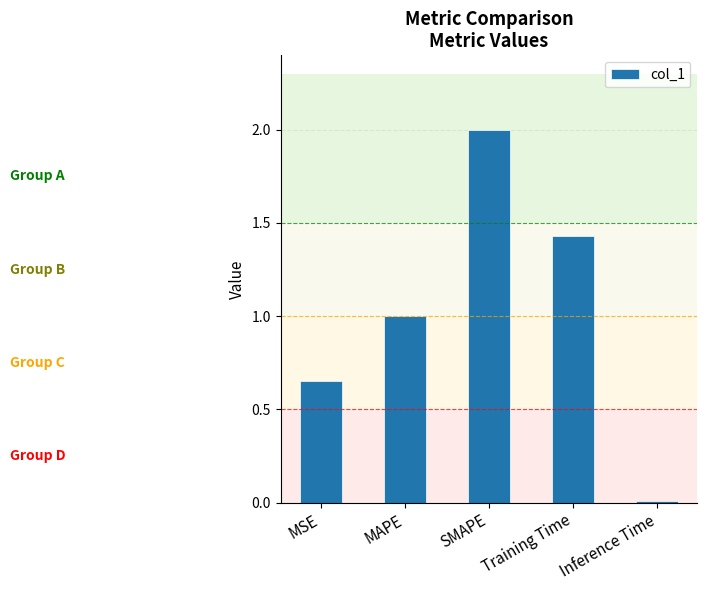

The value at Training Time is 2.3. True or false?

False